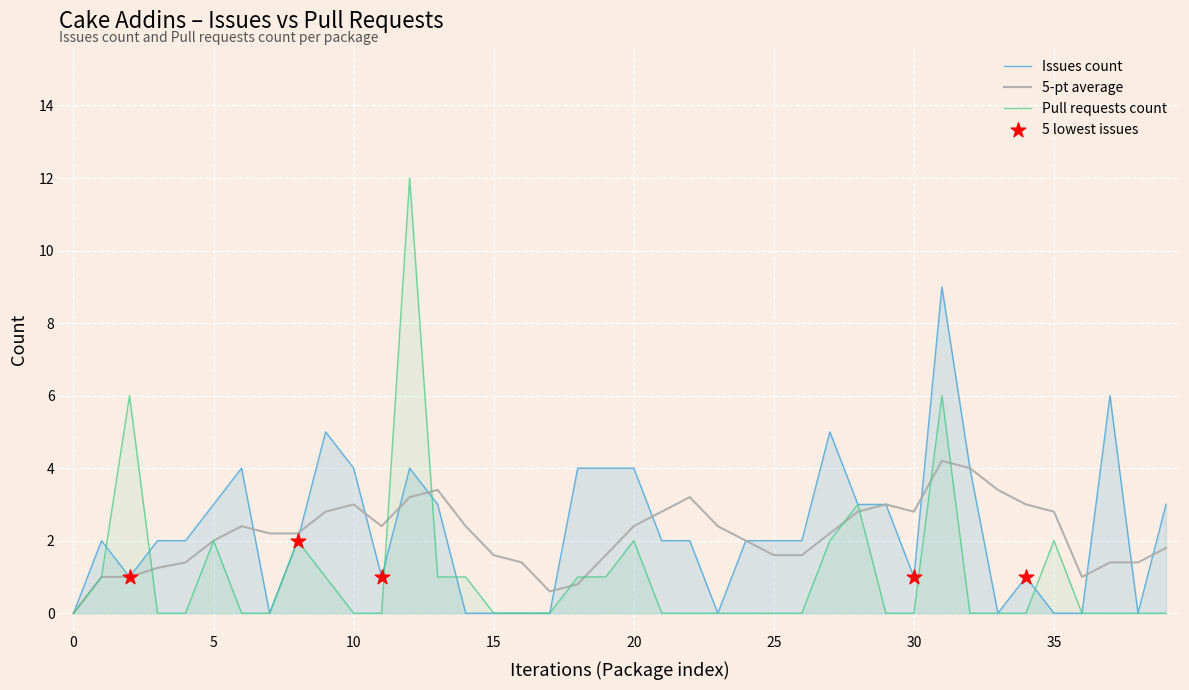

Which series reaches the minimum Y coordinate?

Issues count